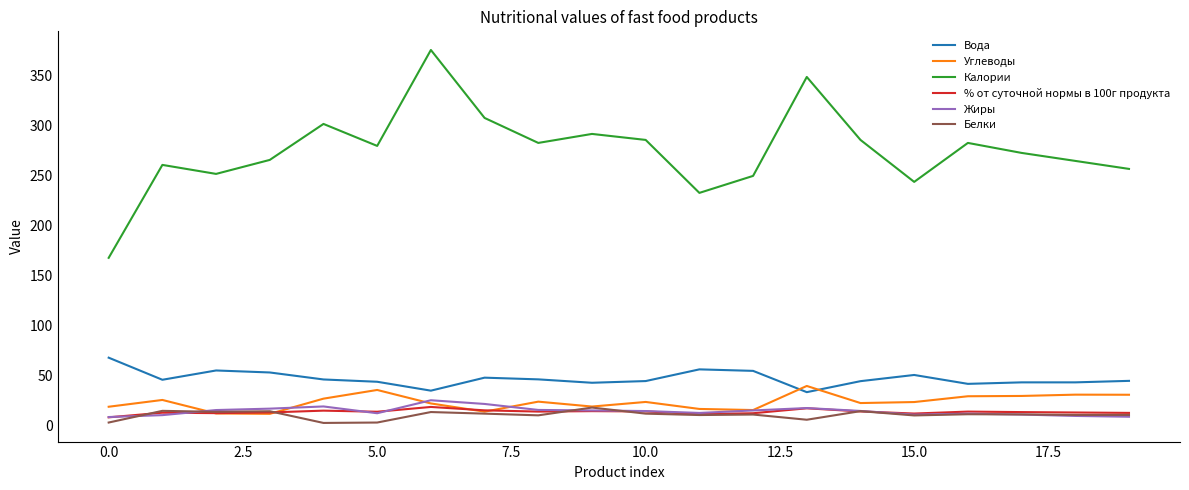

What is the maximum value shown in the chart?

376.0